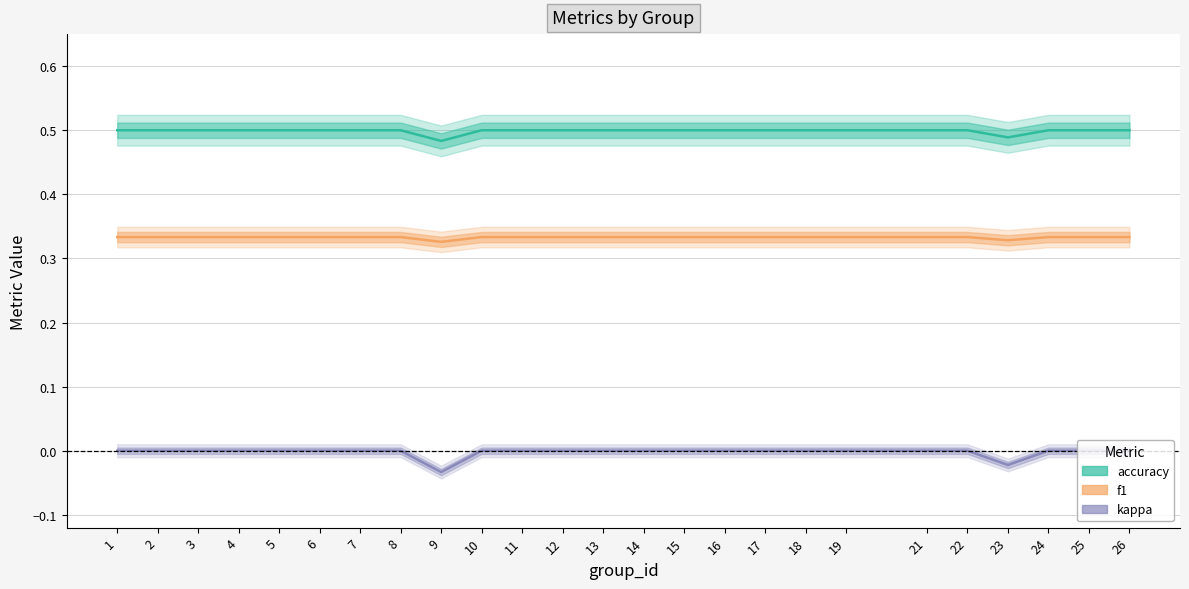

Rank the series at 2 from lowest to highest value.

kappa, f1, accuracy